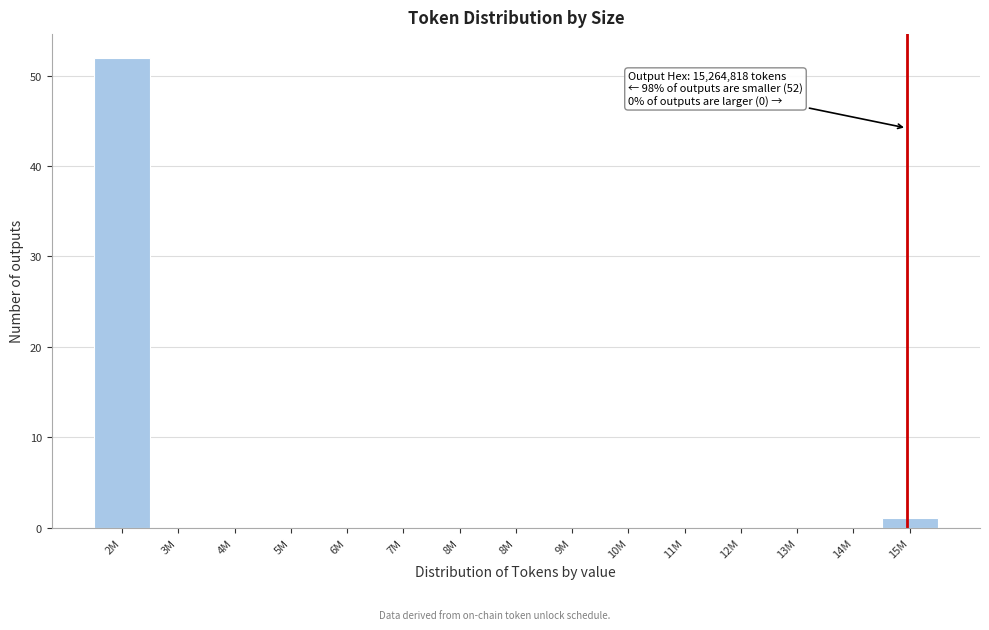

How many data points does each series have?

15